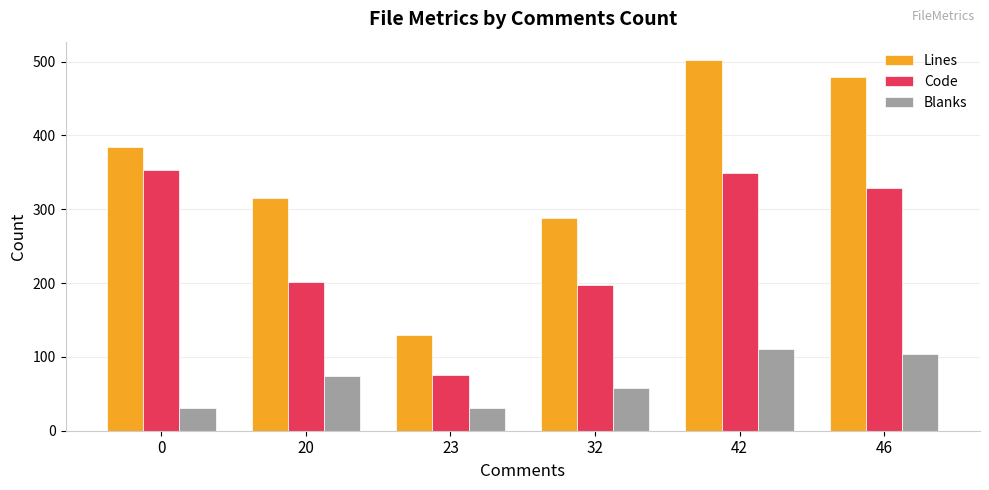

How many bars are there in each group?

3